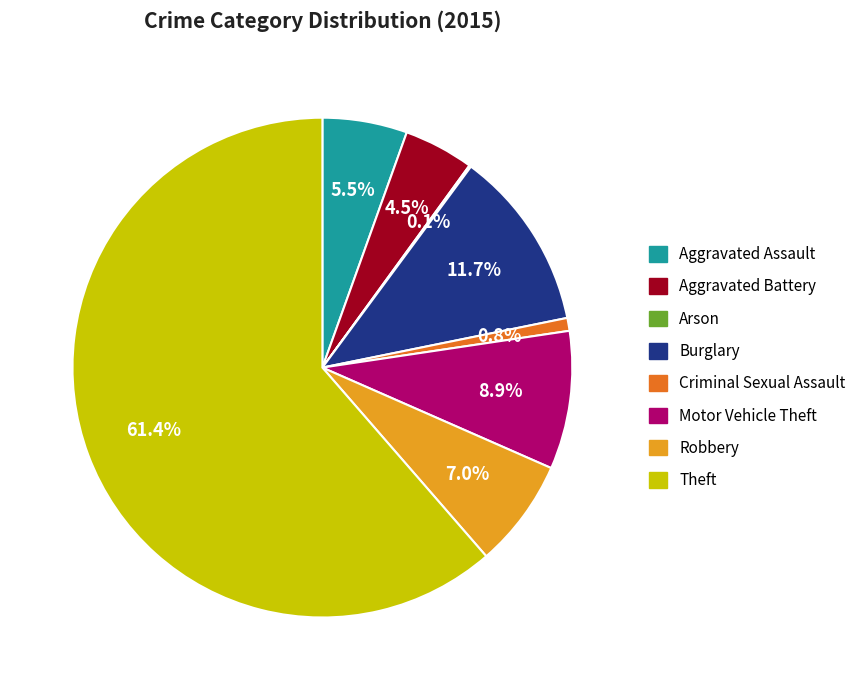

What portion of the pie excludes Motor Vehicle Theft?

91.1%